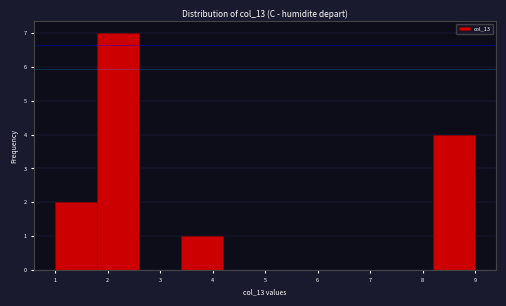

Reading left to right, transcribe this chart: for each bar, give the range it covers on the x-axis and its height. The values are not printed on the chart, so give them approximately, as read against the axis.

1.0 to 1.8: 2
1.8 to 2.6: 7
2.6 to 3.4: 0
3.4 to 4.2: 1
4.2 to 5.0: 0
5.0 to 5.8: 0
5.8 to 6.6: 0
6.6 to 7.4: 0
7.4 to 8.2: 0
8.2 to 9.0: 4